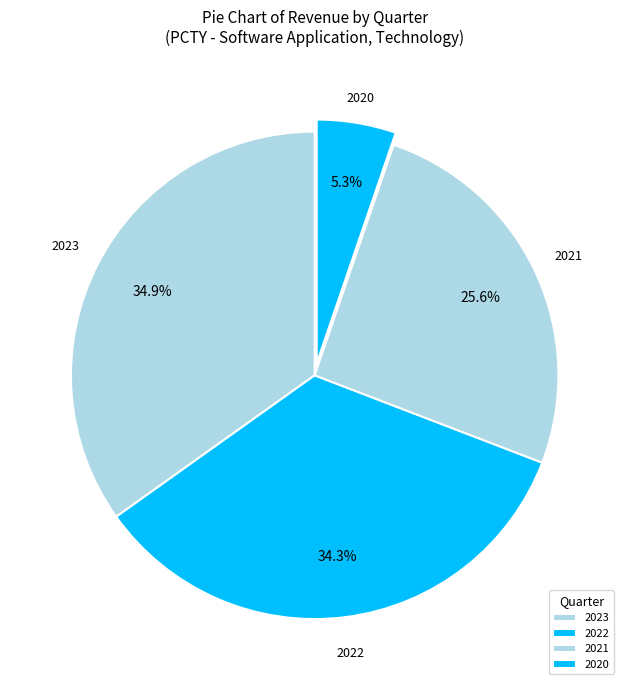

Is there a majority slice in this chart?

No